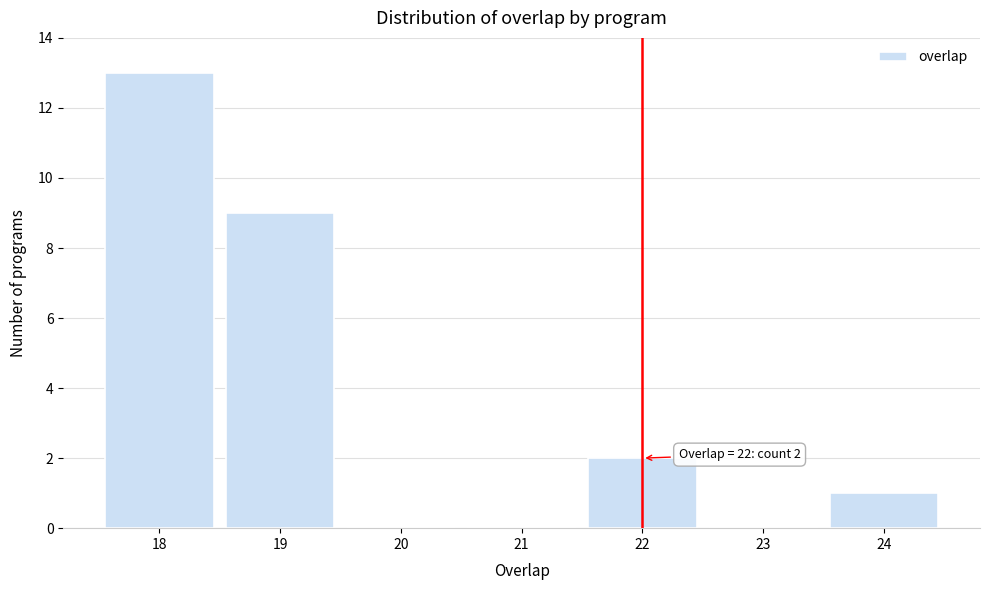

Over which range of the x-axis is the bar tallest?

17.5 to 18.5